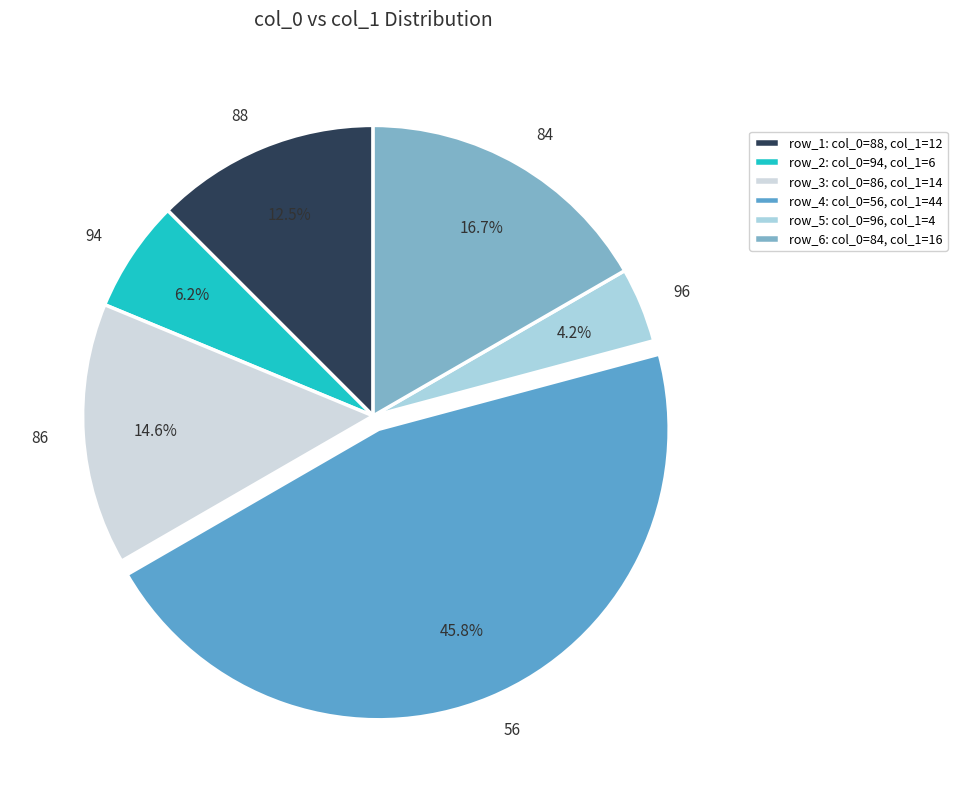

How many segments does this pie chart have?

6